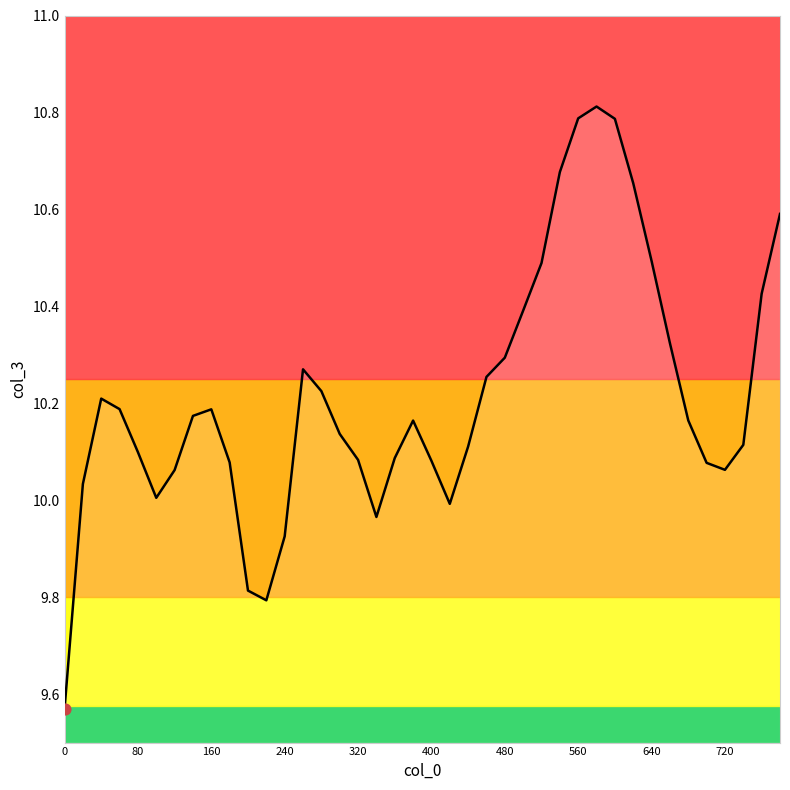

What is the greatest value displayed?

10.8